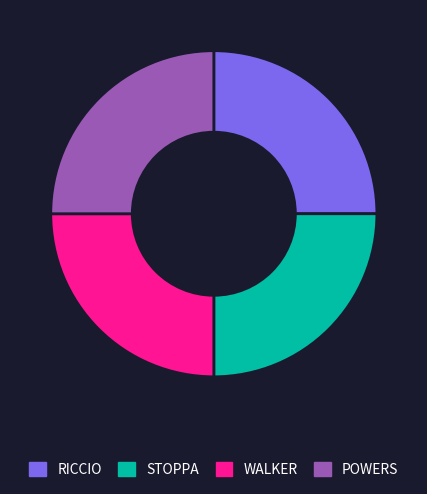

True or false: RICCIO accounts for 5% of the total.

False